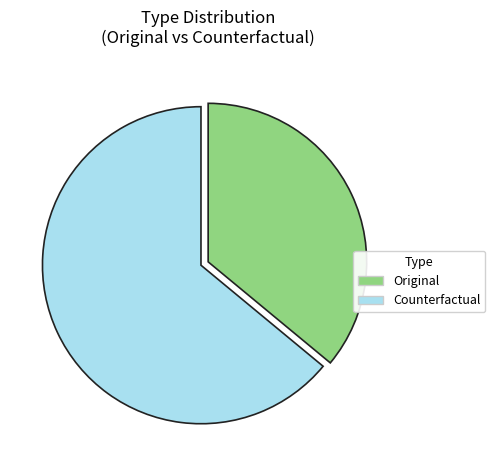

Combined, do Original and Counterfactual account for over 50%?

Yes